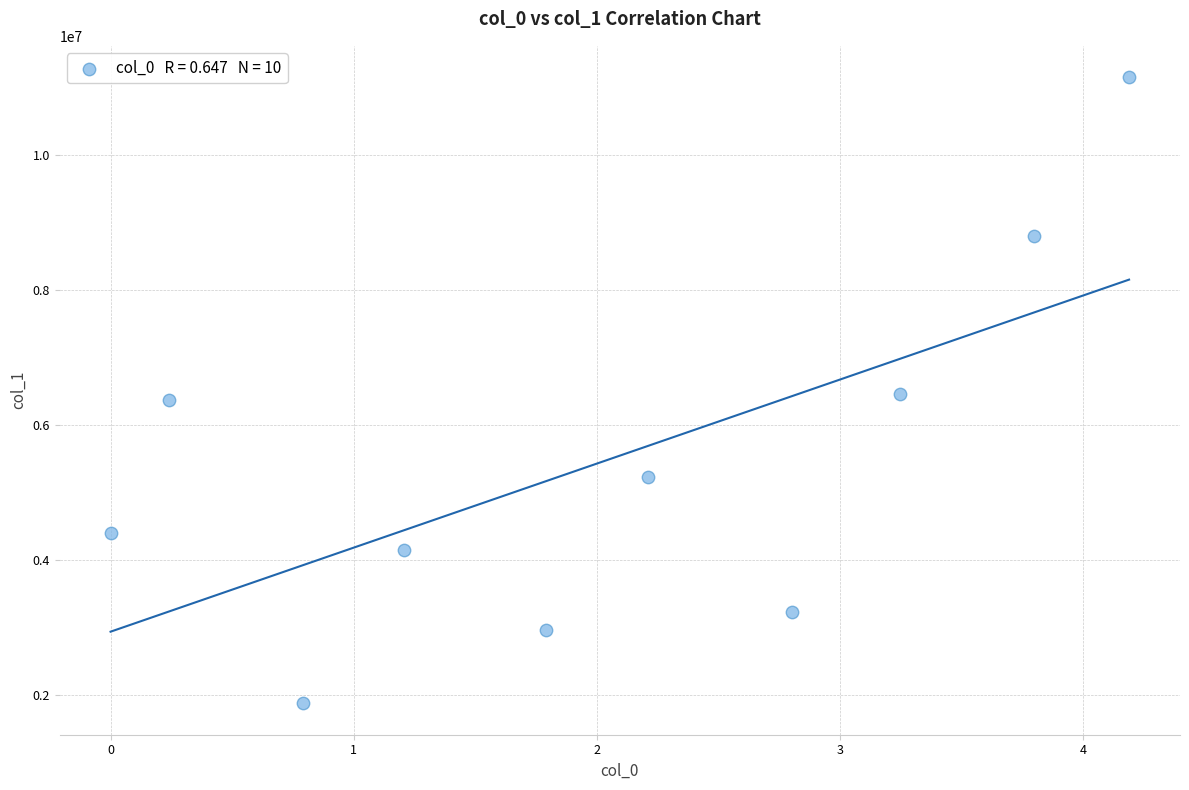

What is the range of Y values (max minus min)?

9278044.9